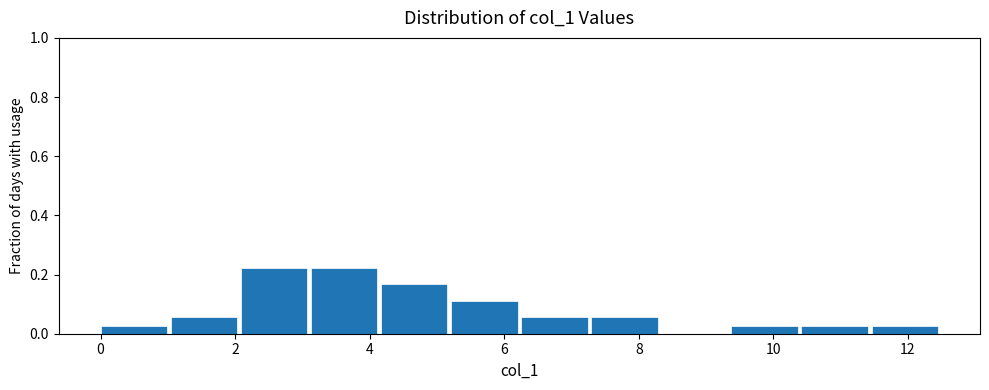

Reading left to right, transcribe this chart: for each bar, give the range it covers on the x-axis and its height. Neither the bar edges nor the heights are printed on the chart, so give them approximately, as read against the axes.

0.0 to 1.0: 0.02
1.0 to 2.0: 0.06
2.0 to 3.2: 0.22
3.2 to 4.2: 0.22
4.2 to 5.2: 0.16
5.2 to 6.2: 0.12
6.2 to 7.2: 0.06
7.2 to 8.4: 0.06
8.4 to 9.4: 0
9.4 to 10.4: 0.02
10.4 to 11.4: 0.02
11.4 to 12.6: 0.02